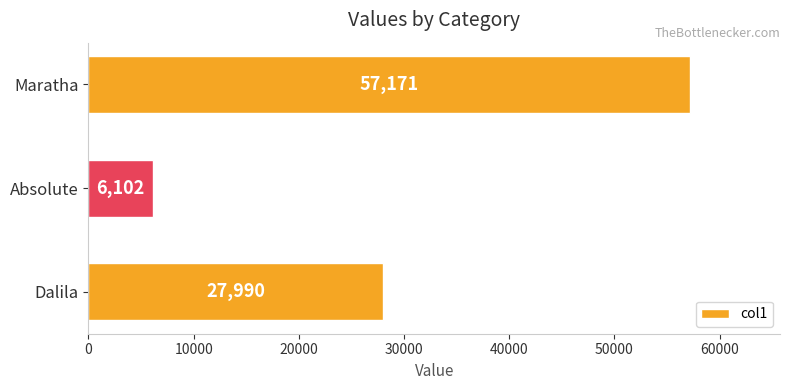

Approximately how many times larger is the value at Maratha compared to Absolute?

9.4